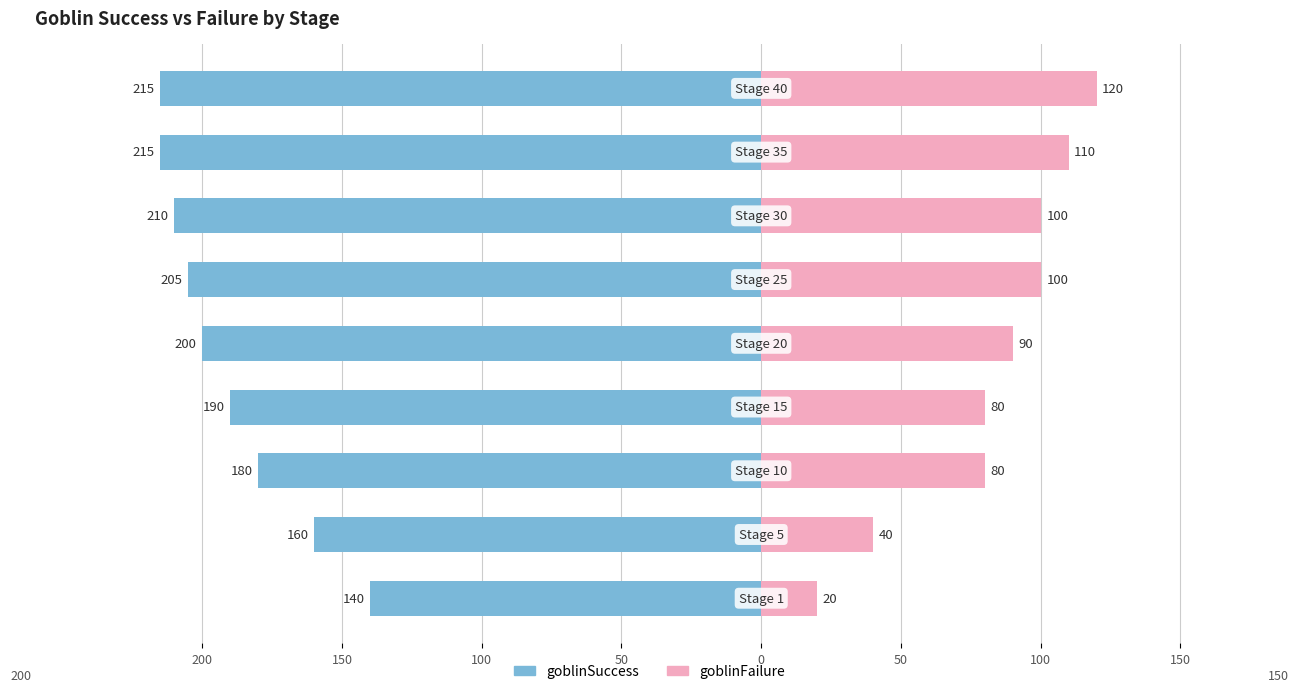

Is it true that goblinFailure equals 120 at 8?

True